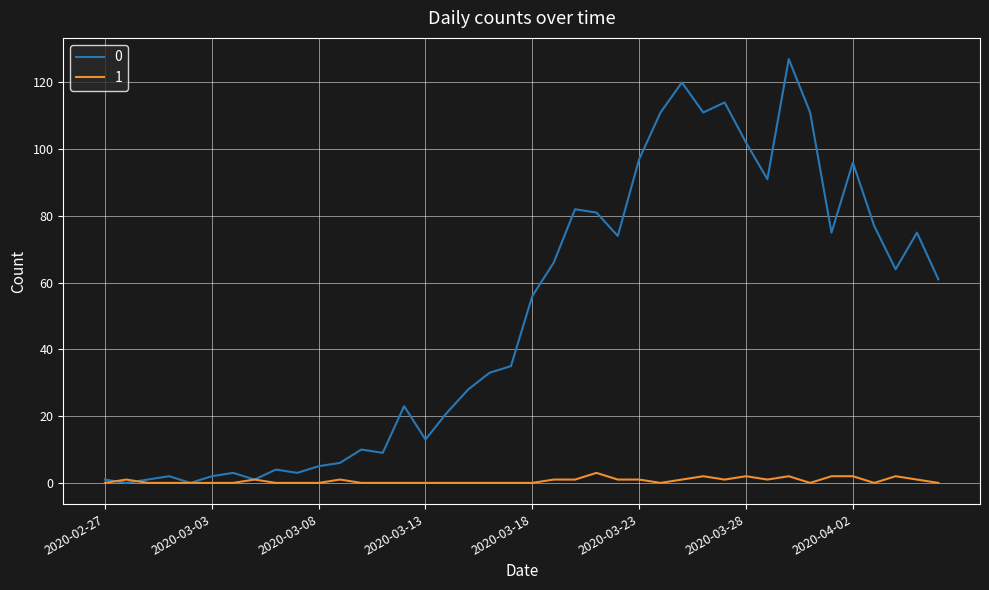

List the series in order of their overall mean, lowest first.

1, 0